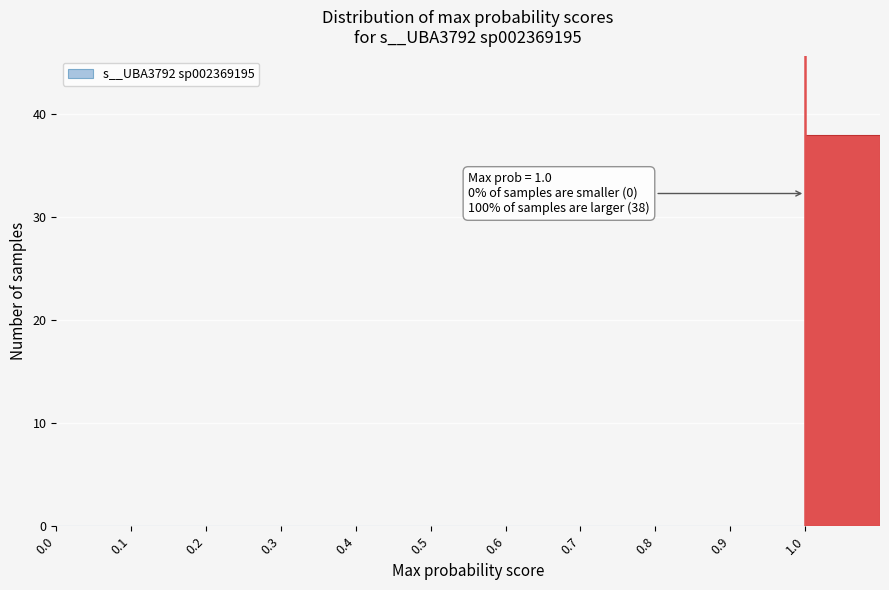

Over which range of the x-axis is the bar tallest?

1.0 to 1.1